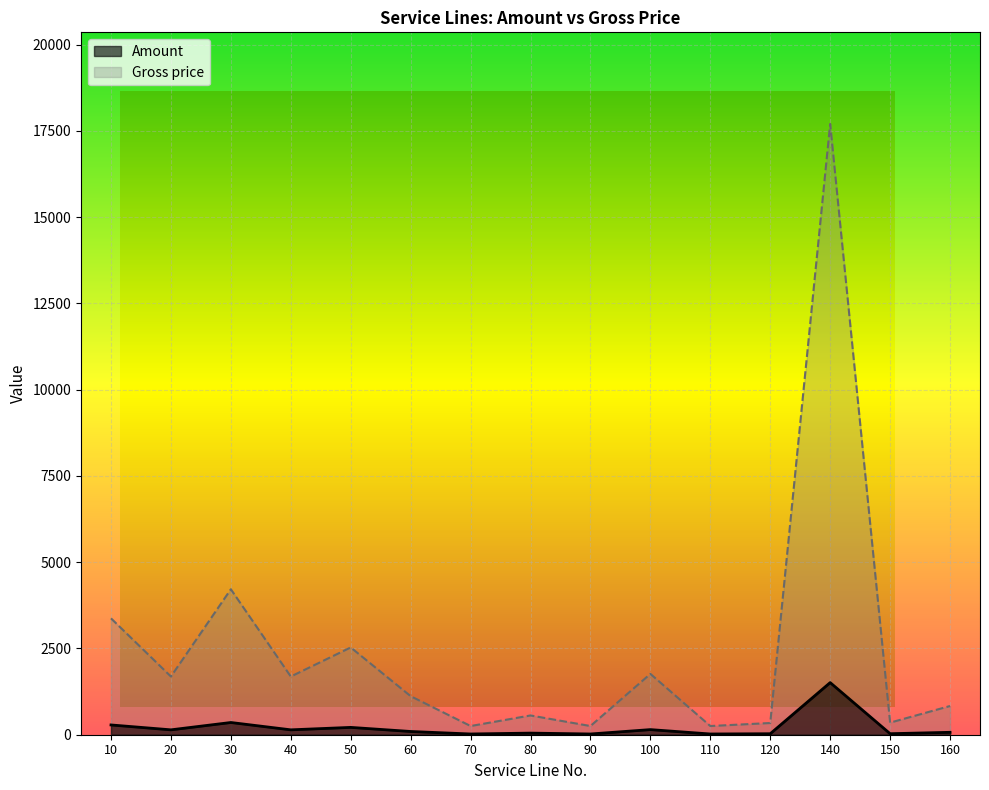

Reading left to right, what are all the values shown in this chart?

Amount: 10=283.4	20=141.7	30=354.2	40=141.7	50=212.5	60=93.8	70=21.2	80=46.9	90=21.2	100=148.1	110=21.2	120=28.5	140=1510.6	150=29.4	160=69.9
Gross price: 10=3372.6	20=1686.3	30=4215.8	40=1686.3	50=2529.4	60=1116.9	70=251.8	80=558.5	90=251.8	100=1763.0	110=251.8	120=339.4	140=17700.8	150=350.4	160=832.2